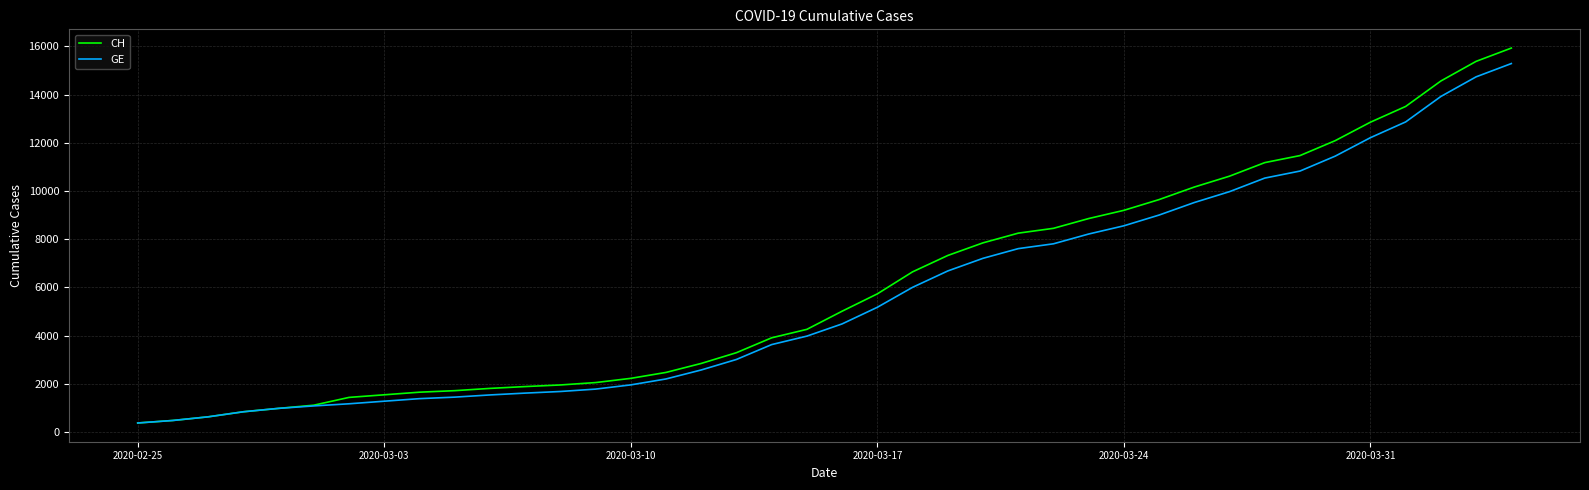

Which series has the largest range (max minus min)?

CH